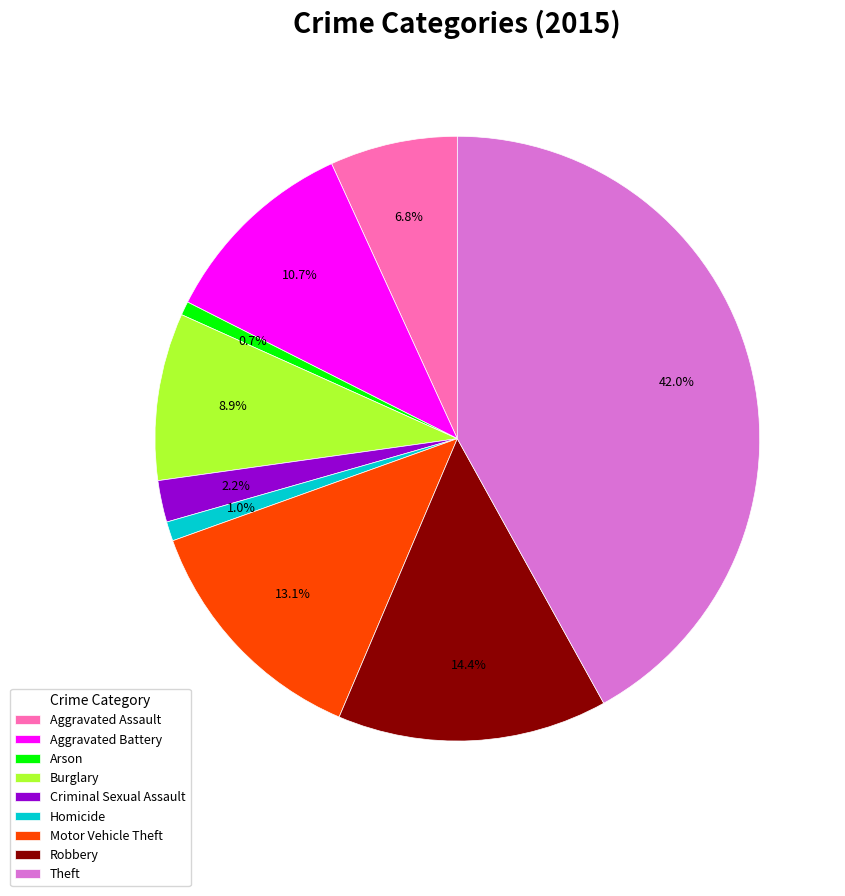

Which has a higher value, Theft or Homicide?

Theft